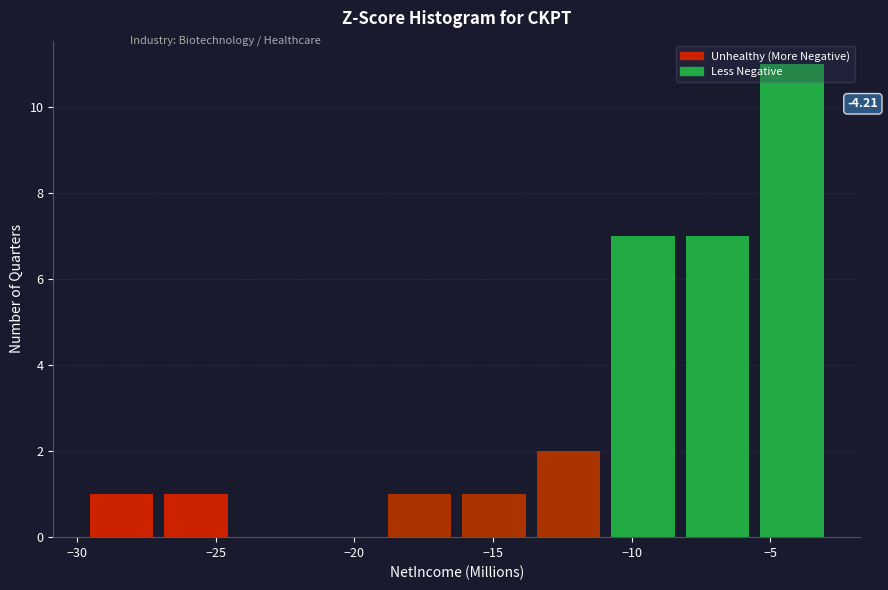

Over which range of the x-axis is the bar tallest?

-5.5 to -3.0